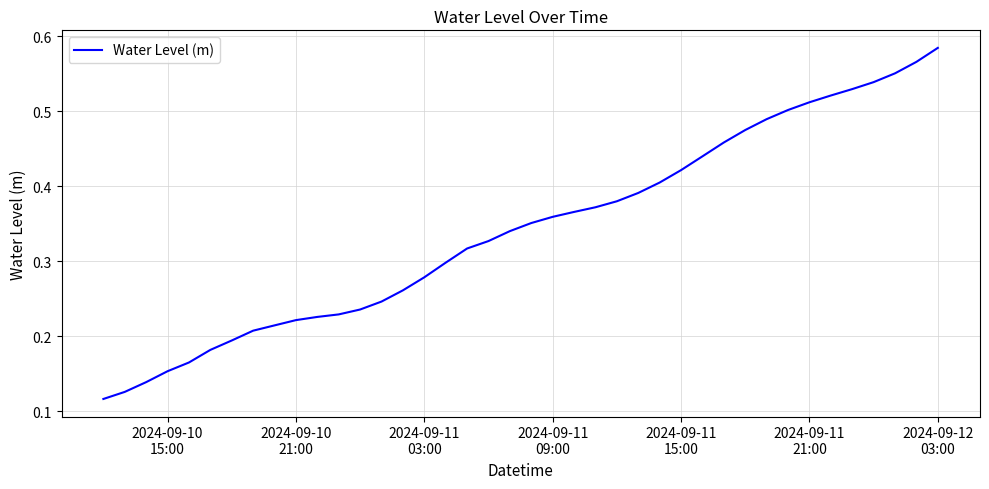

Reading left to right, transcribe all the data shown in this chart.

0.1	0.1	0.1	0.2	0.2	0.2	0.2	0.2	0.2	0.2	0.2	0.2	0.2	0.2	0.3	0.3	0.3	0.3	0.3	0.3	0.4	0.4	0.4	0.4	0.4	0.4	0.4	0.4	0.4	0.5	0.5	0.5	0.5	0.5	0.5	0.5	0.5	0.6	0.6	0.6